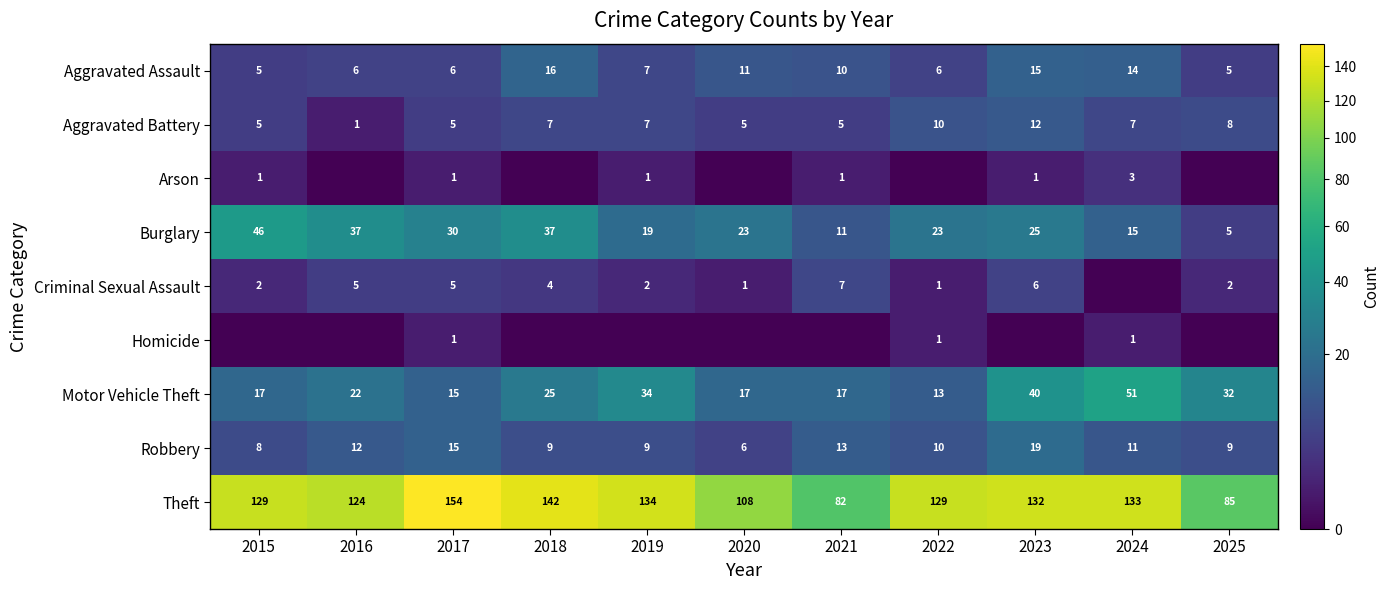

At which category is the sum across all series the highest?

2023